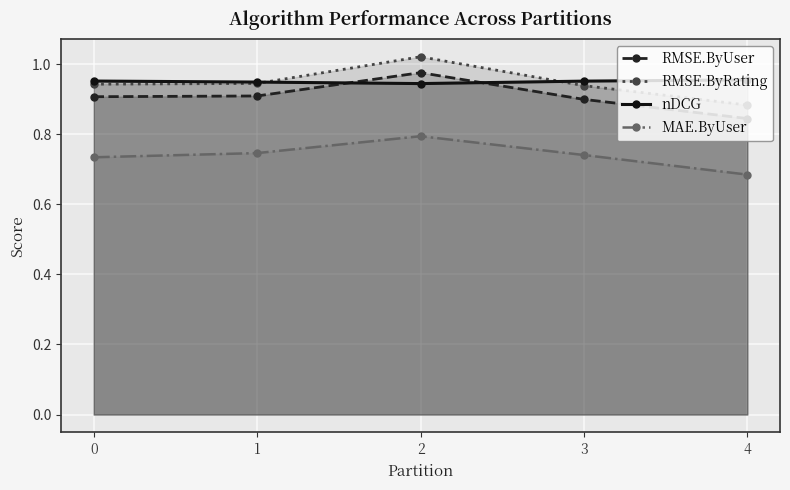

What is the sum of the RMSE.ByUser values at 0 and 3?

1.8